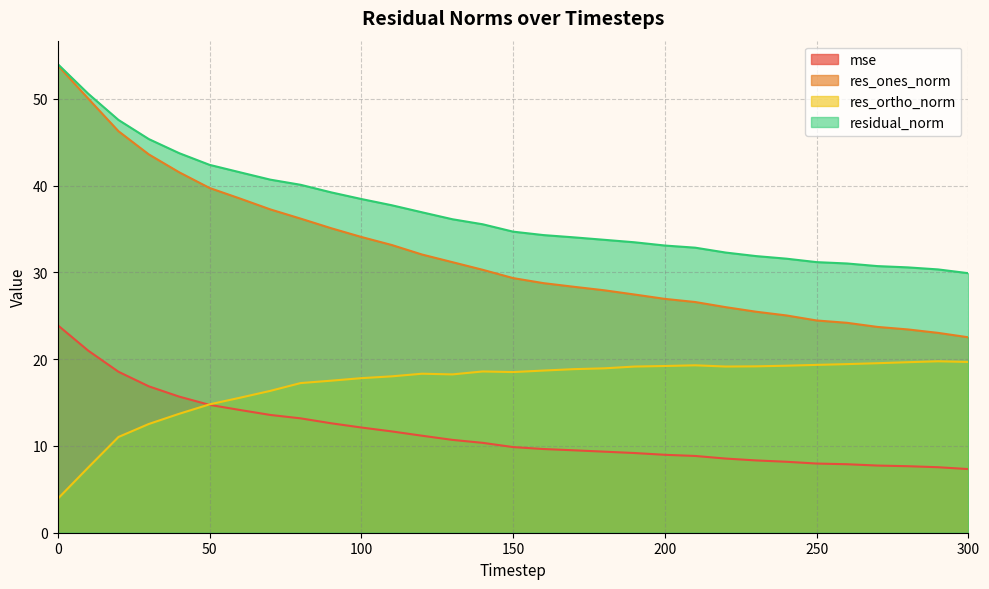

True or false: residual_norm and res_ortho_norm intersect in this chart.

False